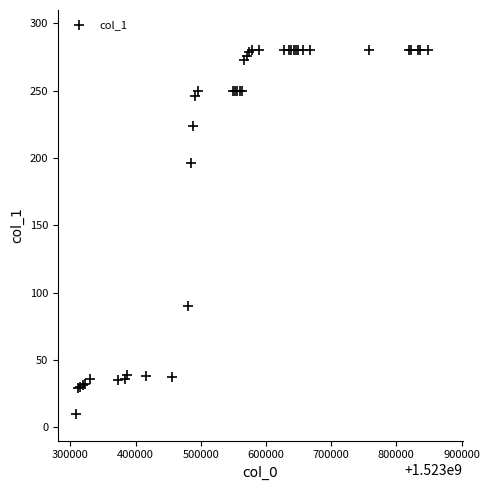

What Y value in the scatter plot is closest to 145?

196